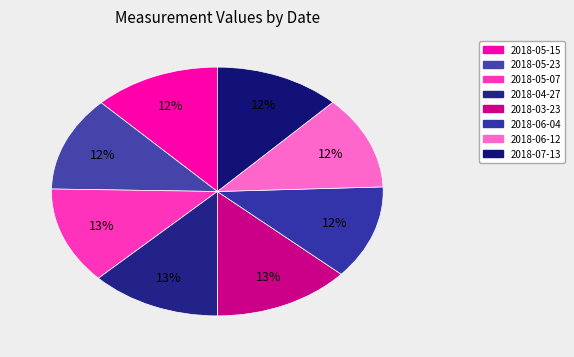

Count the number of slices in the pie.

8